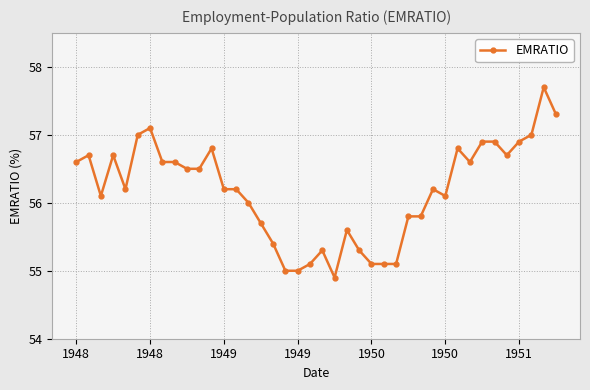

True or false: there are more than 1 points higher than both neighbors.

True